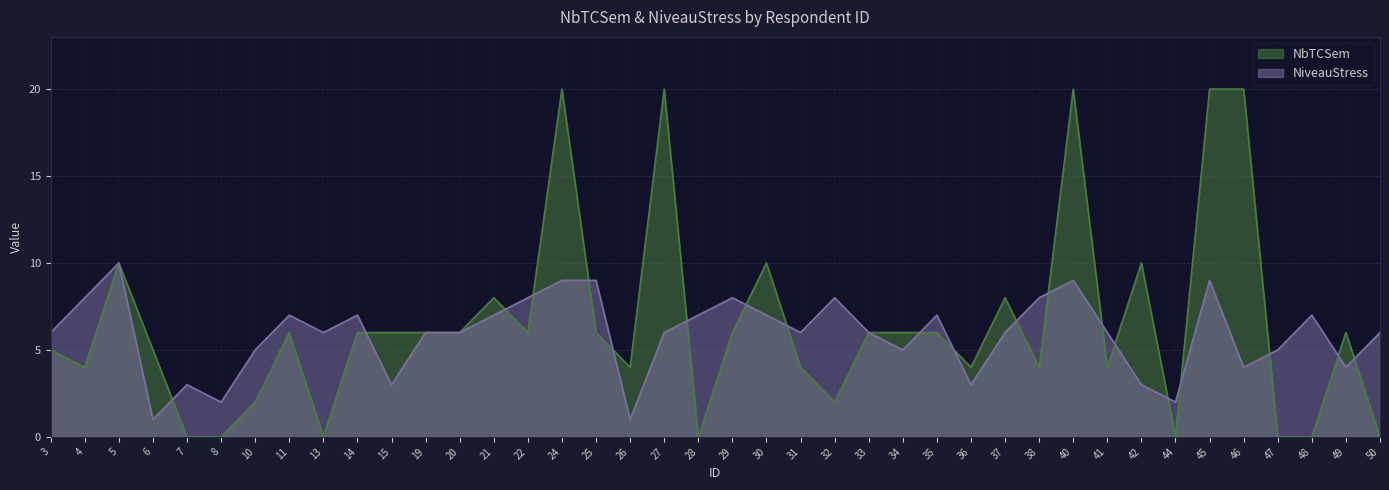

List the series in order of their overall mean, highest first.

NbTCSem, NiveauStress